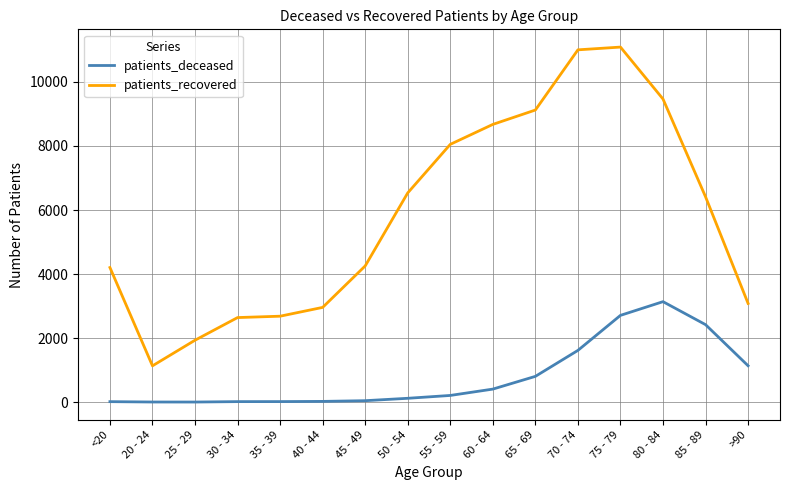

The value of patients_recovered at 50 - 54 is 6535. True or false?

True